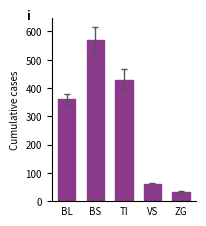

How many values are below 360?

2